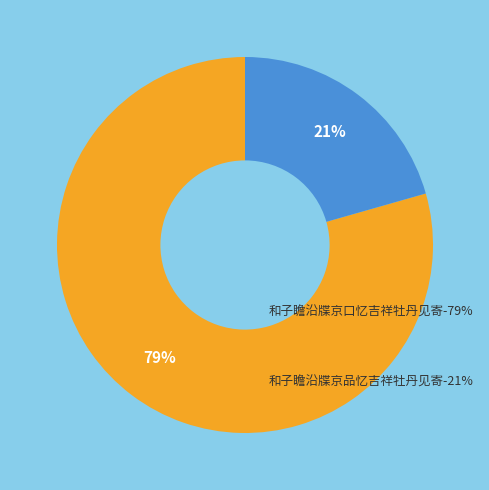

To the nearest percent, what is the average slice percentage?

50%